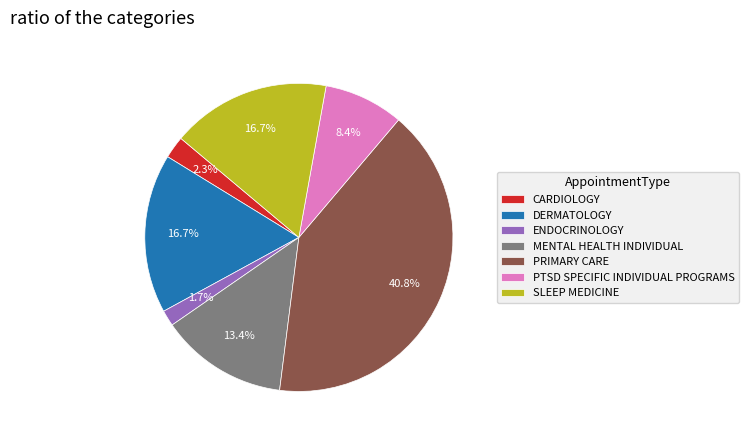

How many segments does this pie chart have?

7